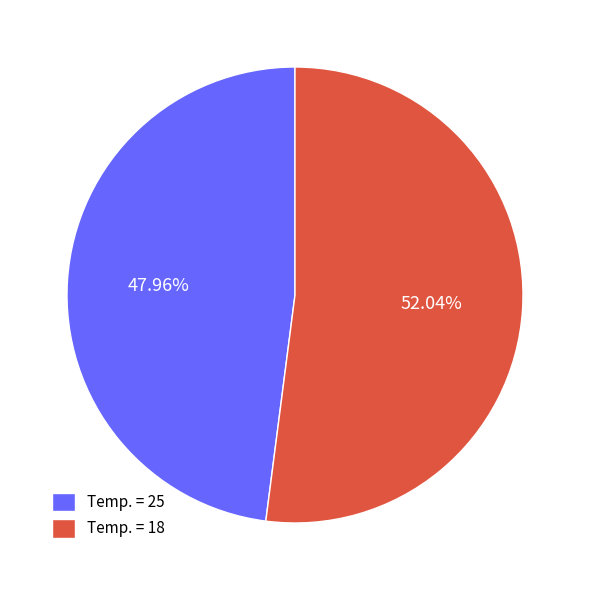

How many slices are in this pie chart?

2